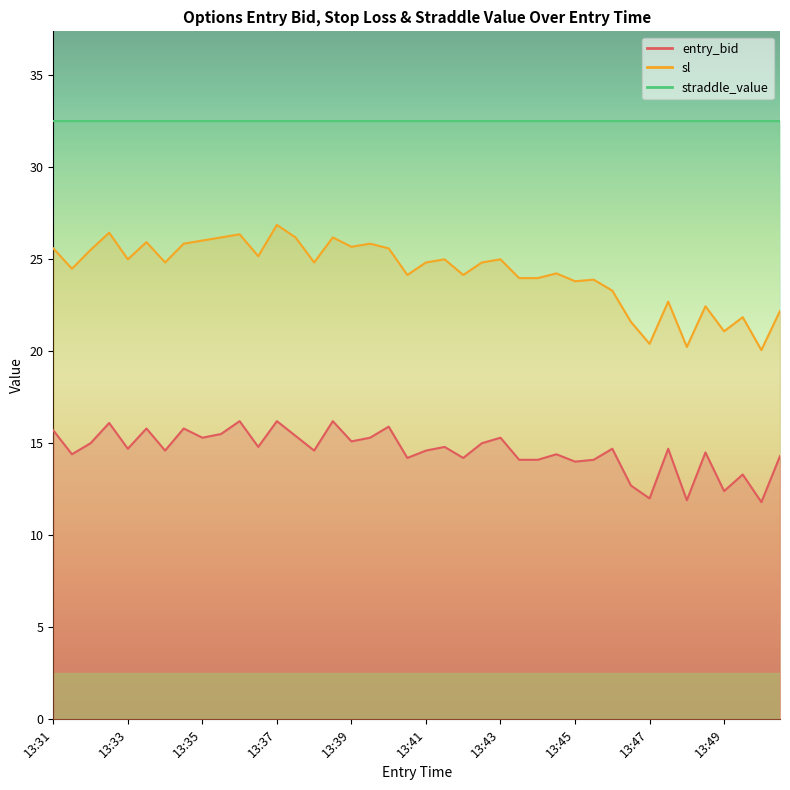

Where is the first local maximum for entry_bid?

13:32